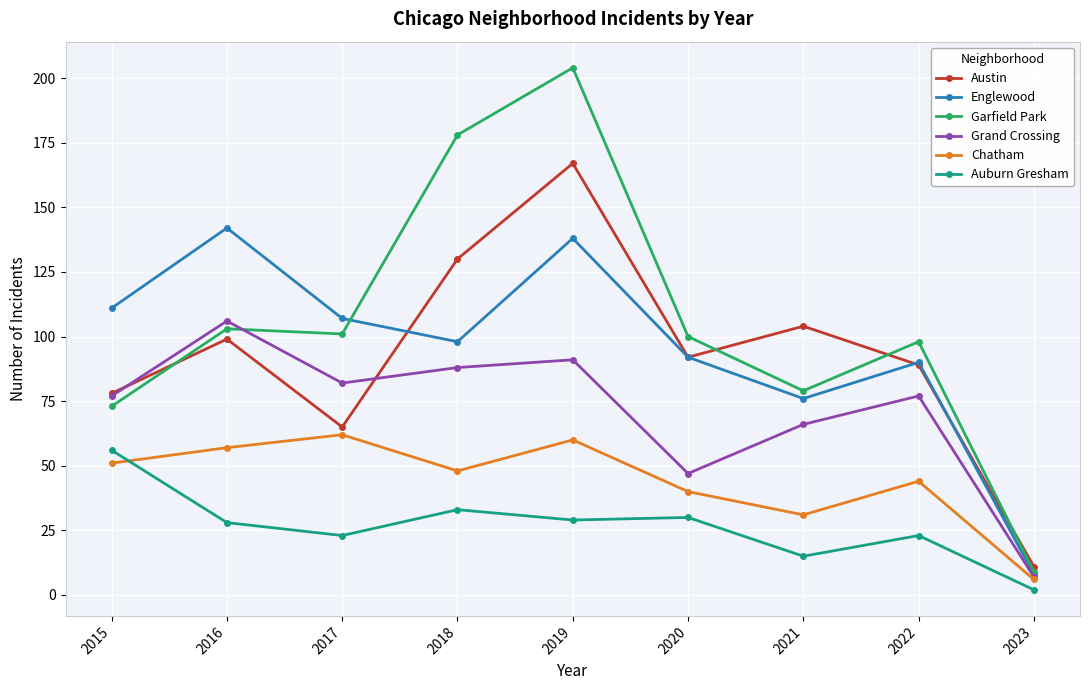

Read the Grand Crossing value at 2017.

82